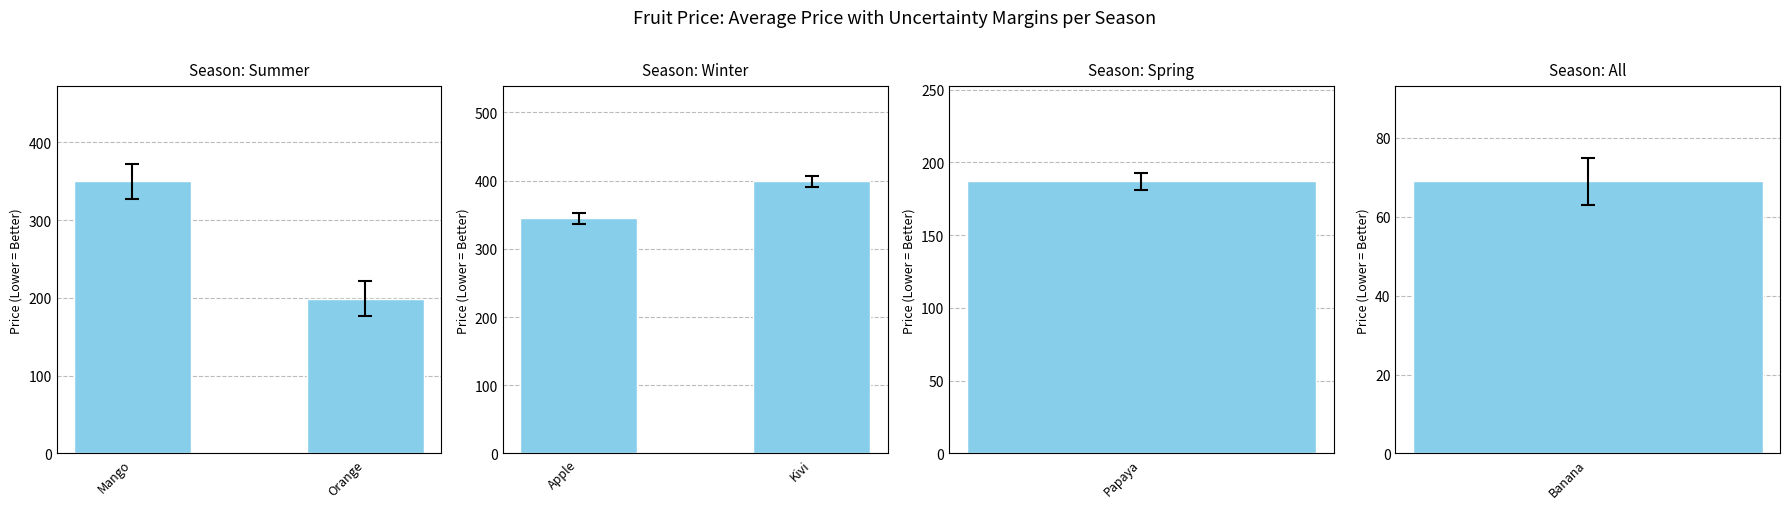

Which has a higher value, Mango or Orange?

Mango